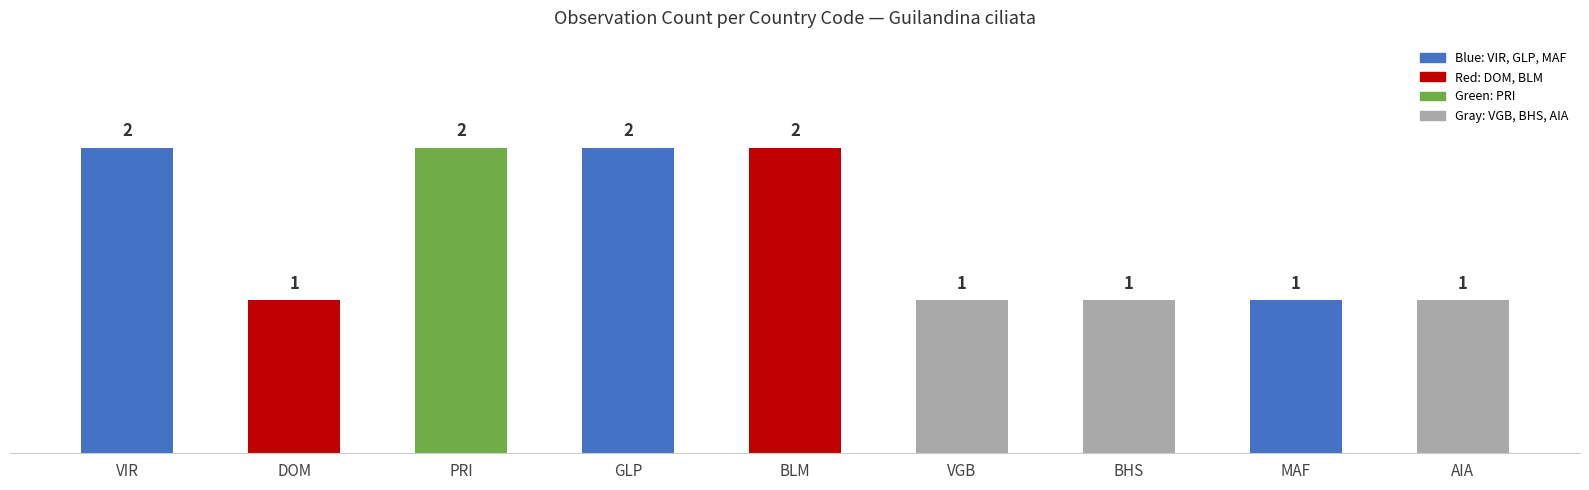

What position from the left is VGB?

6